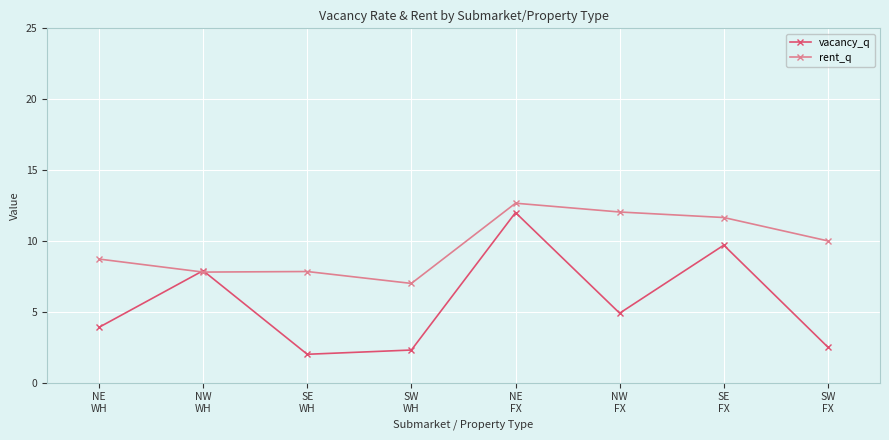

List the series in order of their overall mean, highest first.

rent_q, vacancy_q